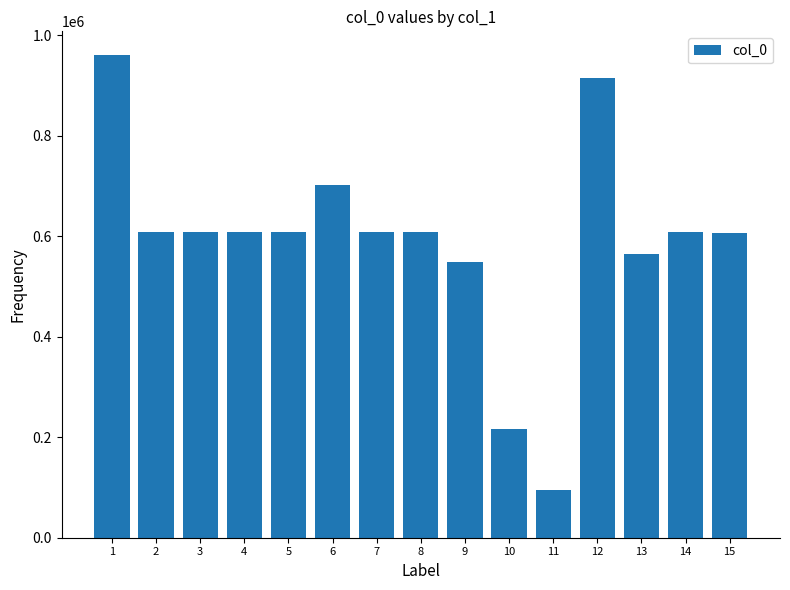

True or false: the data shows 565410 at 13.

True